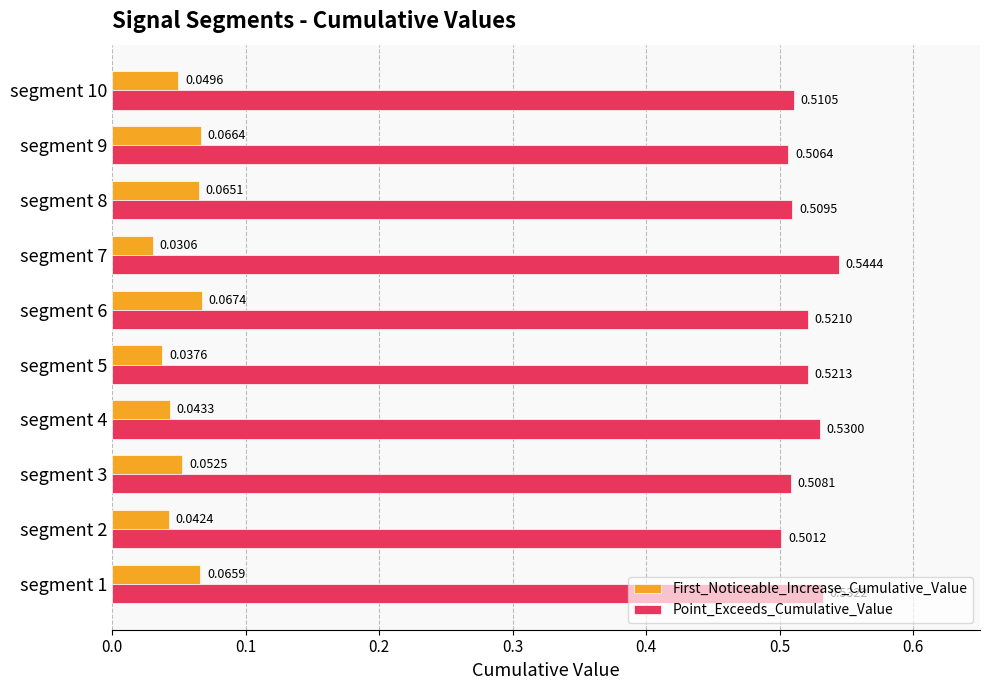

Which series changed the most between segment 5 and segment 10?

First_Noticeable_Increase_Cumulative_Value